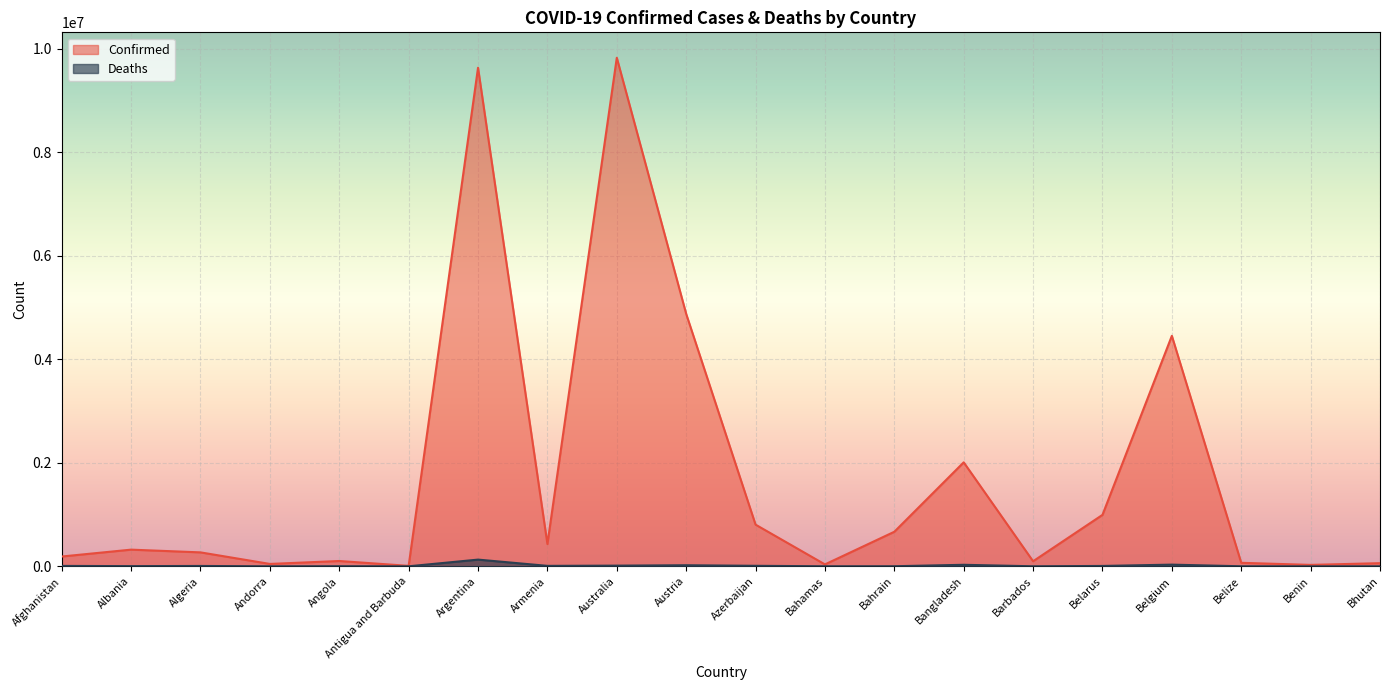

Rank the series by their maximum value, from highest to lowest.

Confirmed, Deaths